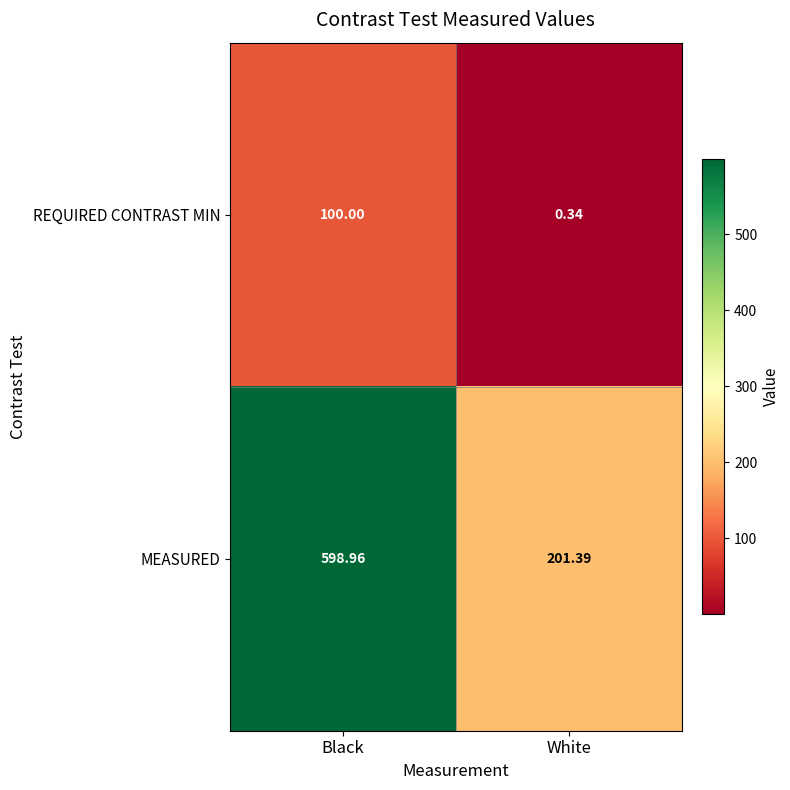

At which label does MEASURED first exceed 598?

Black